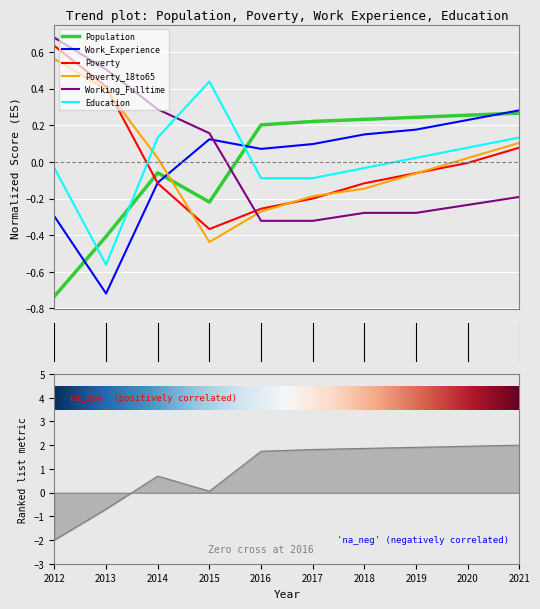

List the labels in order of Working_Fulltime value, smallest first.

2016, 2017, 2018, 2019, 2020, 2021, 2015, 2014, 2013, 2012